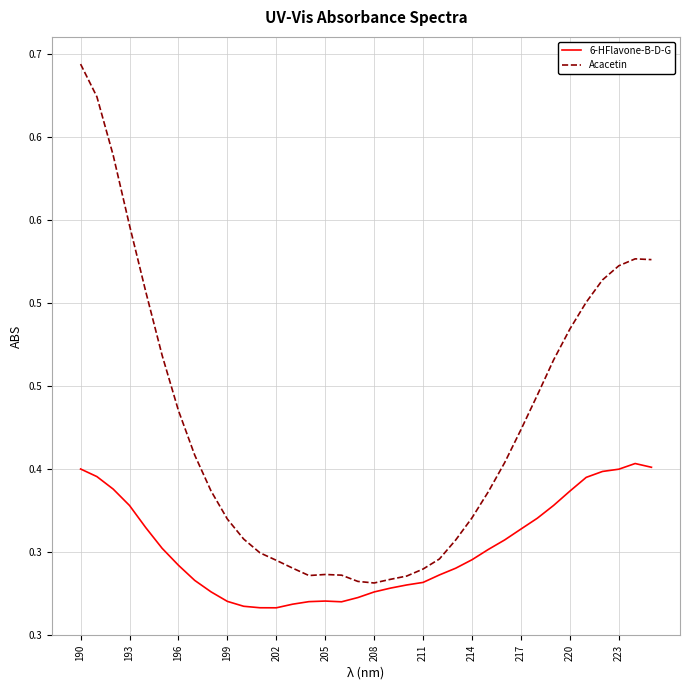

Does the chart have visible grid lines?

Yes